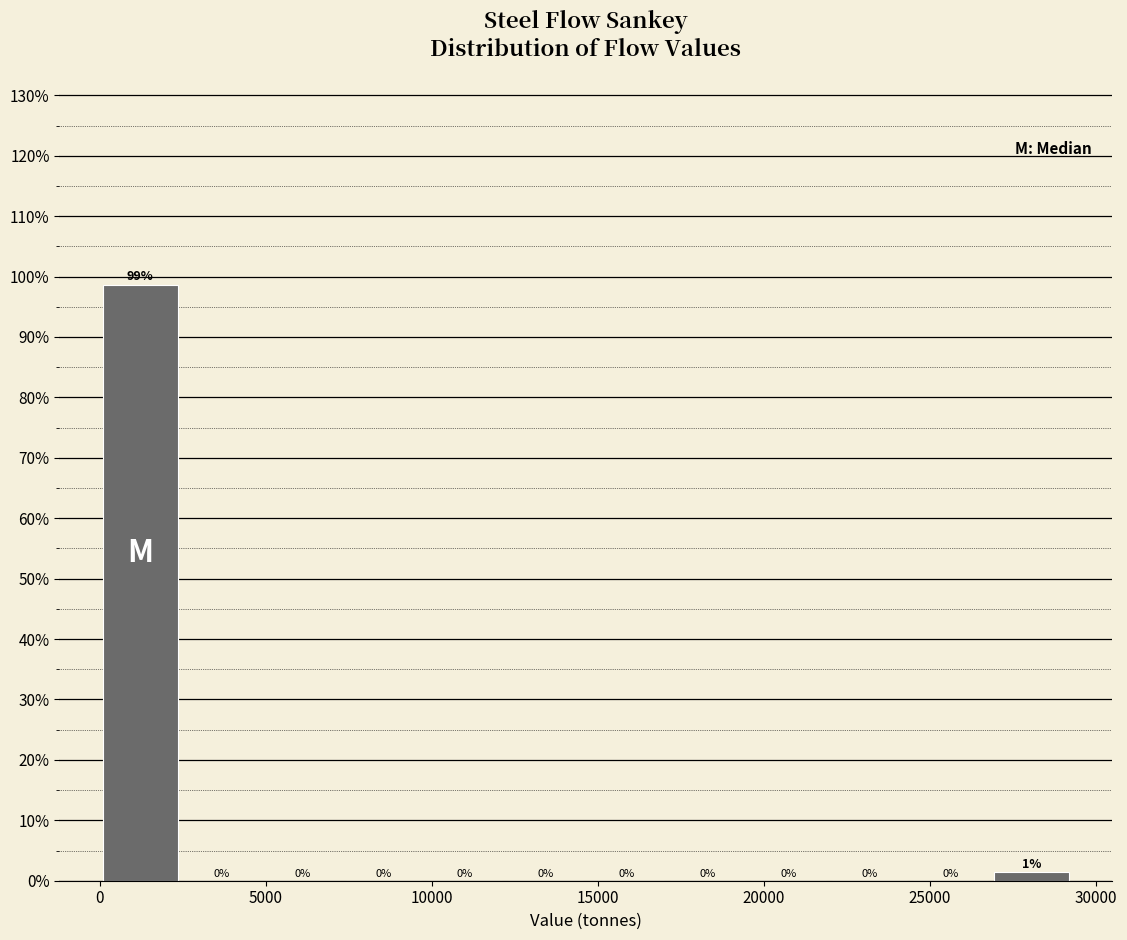

Which range on the x-axis has the tallest bar?

0 to 2500